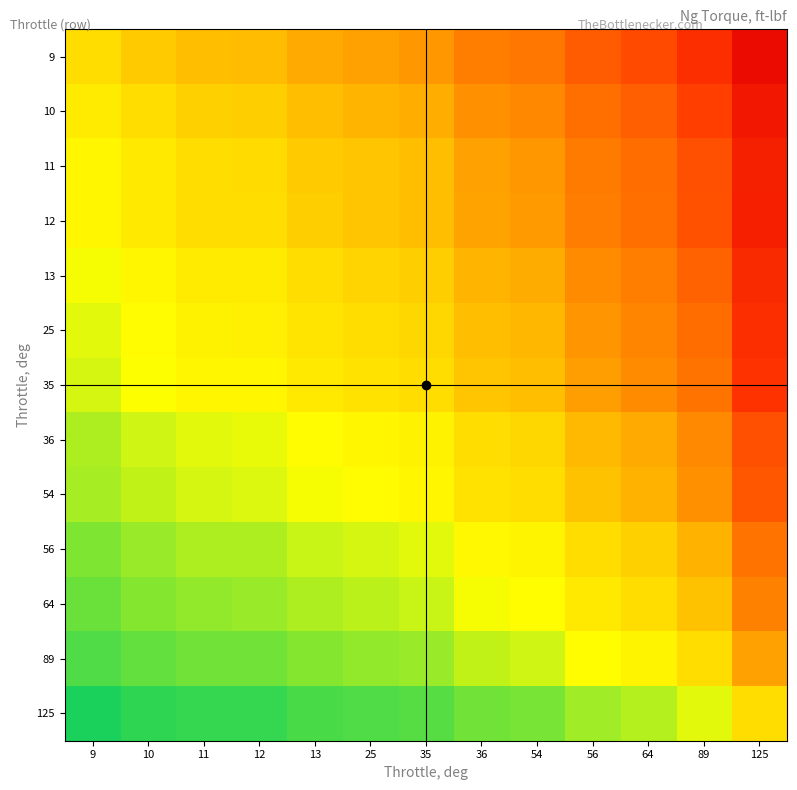

At which category is the sum across all series the highest?

125